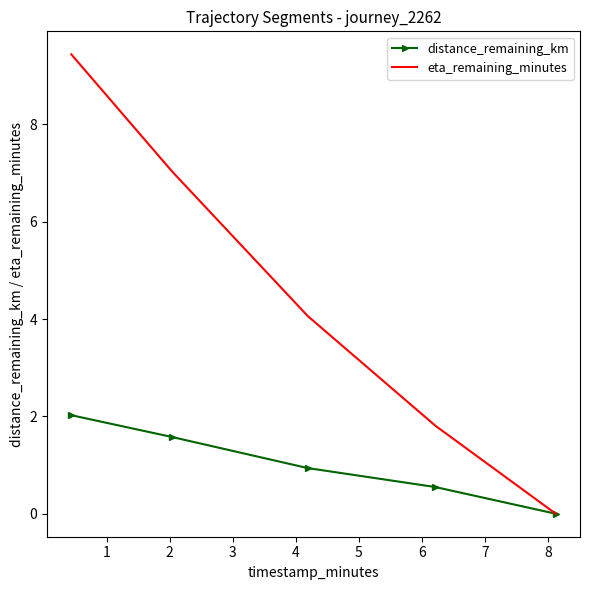

At how many categories does at least one series exceed 6?

2